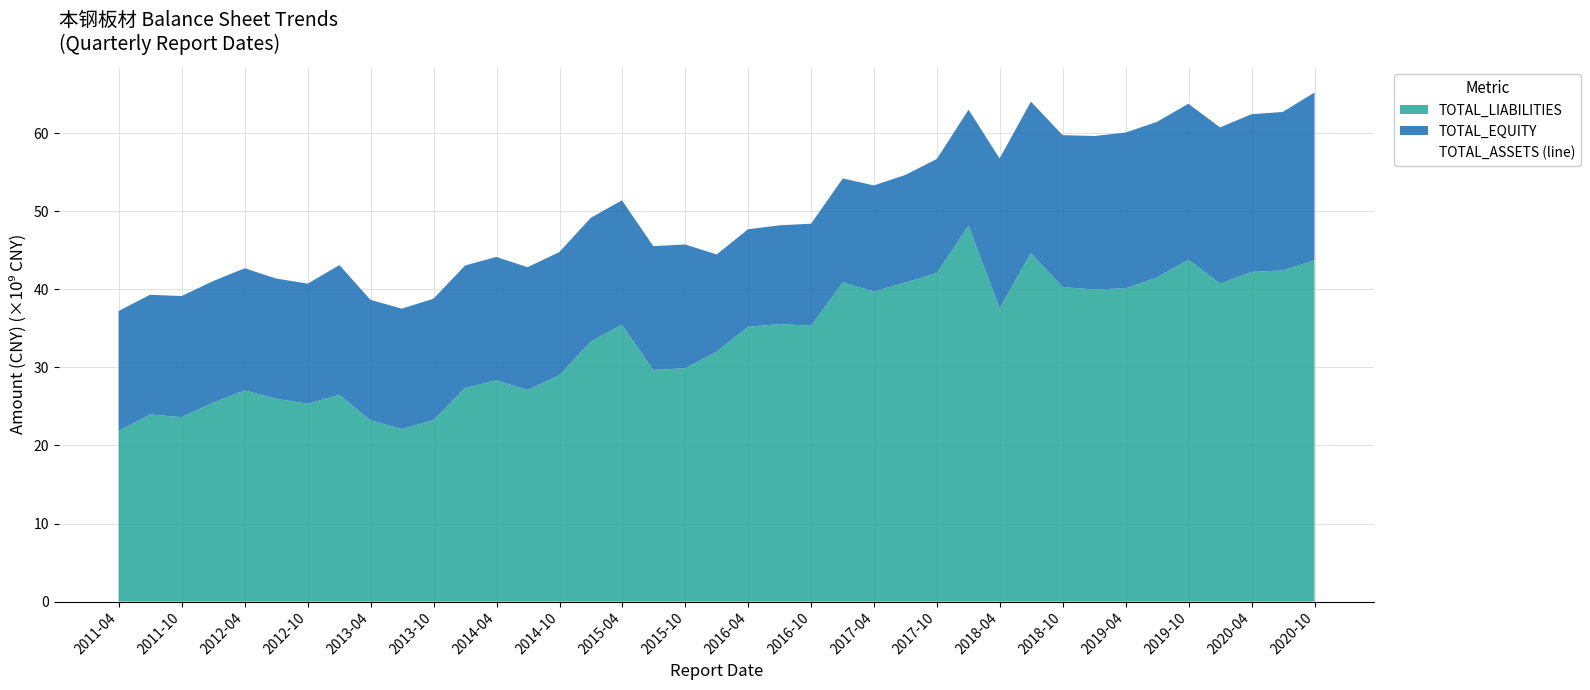

Reading right to left, extract all data points from this chart.

TOTAL_ASSETS: 2020-09-30=65200664816.8	2020-06-30=62710402910.6	2020-03-31=62419899870.8	2019-12-31=60731425193.9	2019-09-30=63759364131.8	2019-06-30=61423927056.1	2019-03-31=60065338433.7	2018-12-31=59632504915.8	2018-09-30=59738861908.8	2018-06-30=64033117289.9	2018-03-31=56754968274.9	2017-12-31=62998143513.0	2017-09-30=56692375310.3	2017-06-30=54631496549.6	2017-03-31=53301030464.6	2016-12-31=54197775889.3	2016-09-30=48399792782.5	2016-06-30=48189076694.9	2016-03-31=47685280386.5	2015-12-31=44461643345.3	2015-09-30=45735815282.9	2015-06-30=45521698127.2	2015-03-31=51392659909.4	2014-12-31=49170603030.7	2014-09-30=44754747298.7	2014-06-30=42830311499.5	2014-03-31=44140553167.0	2013-12-31=43050307324.7	2013-09-30=38791104885.1	2013-06-30=37515396195.6	2013-03-31=38646198335.4	2012-12-31=43094461609.9	2012-09-30=40721540296.4	2012-06-30=41380056280.1	2012-03-31=42690526250.4	2011-12-31=41059391272.0	2011-09-30=39135098971.9	2011-06-30=39294043312.7	2011-03-31=37216462270.8
TOTAL_EQUITY: 2020-09-30=21475665683.6	2020-06-30=20291922235.3	2020-03-31=20199380899.9	2019-12-31=20012826841.4	2019-09-30=19964516239.7	2019-06-30=19939410800.7	2019-03-31=19938023137.6	2018-12-31=19659404456.2	2018-09-30=19466261873.9	2018-06-30=19396910685.6	2018-03-31=19174757898.5	2017-12-31=14849064473.2	2017-09-30=14593444403.9	2017-06-30=13780193793.6	2017-03-31=13576990089.4	2016-12-31=13306582091.8	2016-09-30=13059207303.6	2016-06-30=12651242724.6	2016-03-31=12489472131.2	2015-12-31=12439093421.5	2015-09-30=15862264400.3	2015-06-30=15835881933.6	2015-03-31=15941802886.6	2014-12-31=15836859184.6	2014-09-30=15771310144.5	2014-06-30=15719097104.1	2014-03-31=15800533342.0	2013-12-31=15678566227.2	2013-09-30=15535679998.6	2013-06-30=15426866858.2	2013-03-31=15422711176.4	2012-12-31=16609850590.0	2012-09-30=15380969717.5	2012-06-30=15393346942.5	2012-03-31=15647313002.0	2011-12-31=15559395055.3	2011-09-30=15511283455.1	2011-06-30=15327071222.2	2011-03-31=15350187403.8
TOTAL_LIABILITIES: 2020-09-30=43724999133.2	2020-06-30=42418480675.3	2020-03-31=42220518970.9	2019-12-31=40718598352.5	2019-09-30=43794847892.1	2019-06-30=41484516255.4	2019-03-31=40127315296.0	2018-12-31=39973100459.7	2018-09-30=40272600034.9	2018-06-30=44636206604.3	2018-03-31=37580210376.4	2017-12-31=48149079039.8	2017-09-30=42098930906.4	2017-06-30=40851302756.0	2017-03-31=39724040375.3	2016-12-31=40891193797.5	2016-09-30=35340585478.9	2016-06-30=35537833970.3	2016-03-31=35195808255.3	2015-12-31=32022549923.9	2015-09-30=29873550882.6	2015-06-30=29685816193.5	2015-03-31=35450857022.7	2014-12-31=33333743846.1	2014-09-30=28983437154.2	2014-06-30=27111214395.5	2014-03-31=28340019824.9	2013-12-31=27371741097.5	2013-09-30=23255424886.5	2013-06-30=22088529337.3	2013-03-31=23223487159.0	2012-12-31=26484611019.9	2012-09-30=25340570578.9	2012-06-30=25986709337.6	2012-03-31=27043213248.4	2011-12-31=25499996216.7	2011-09-30=23623815516.8	2011-06-30=23966972090.5	2011-03-31=21866274867.0